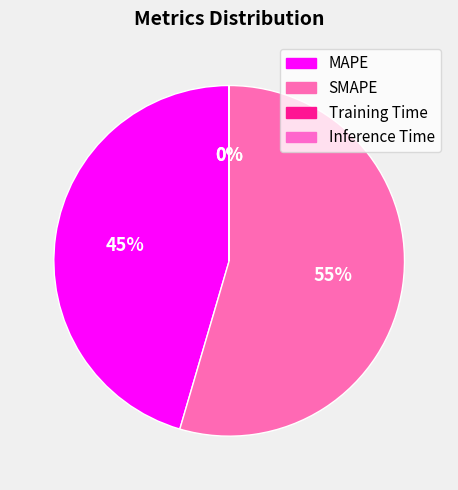

What is the majority slice?

SMAPE